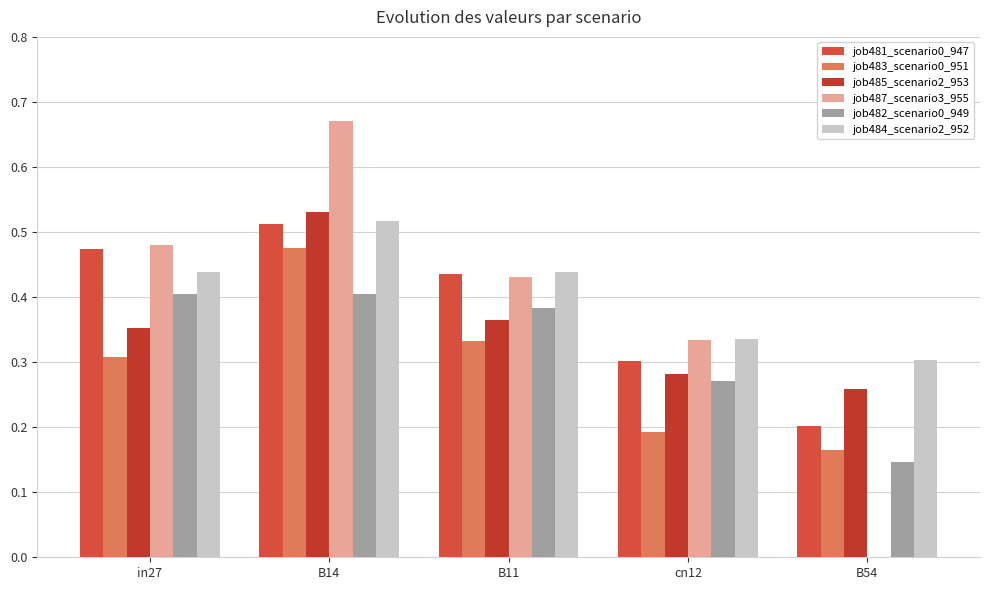

How many distinct data groups are displayed?

6